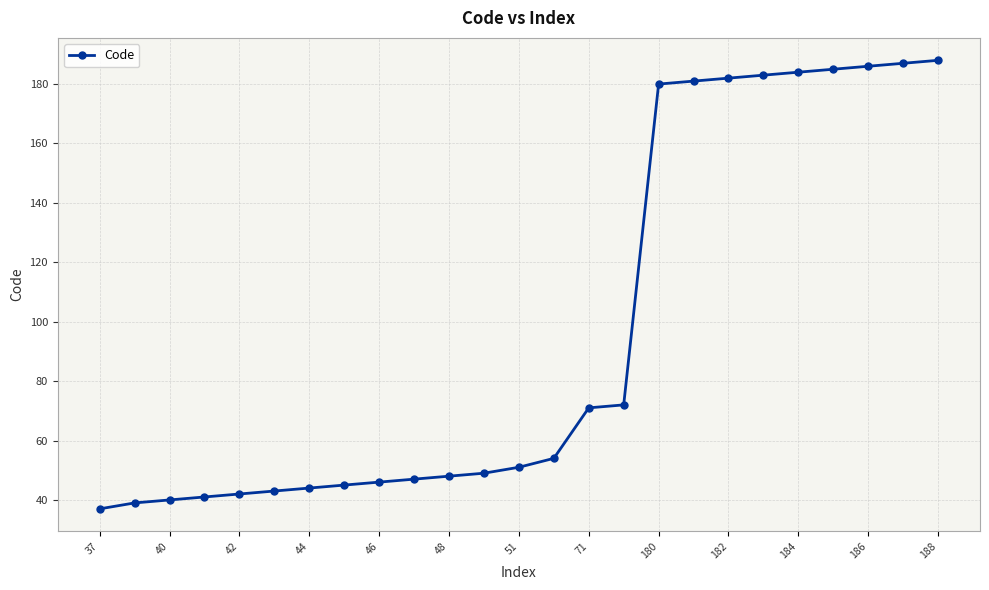

What is the greatest value displayed?

188